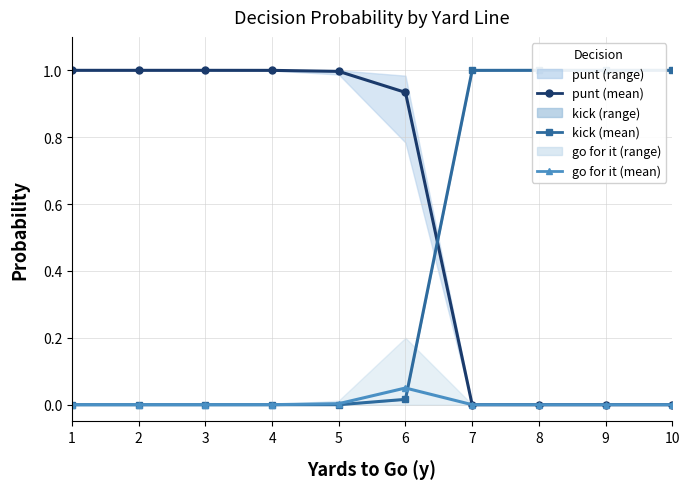

Is it true that kick equals 0.4 at 10?

False